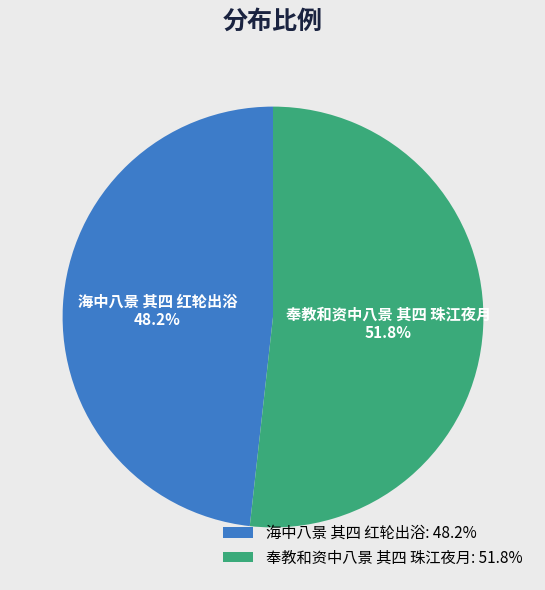

What percentage is the 奉教和资中八景 其四 珠江夜月 slice, to the nearest percent?

52%